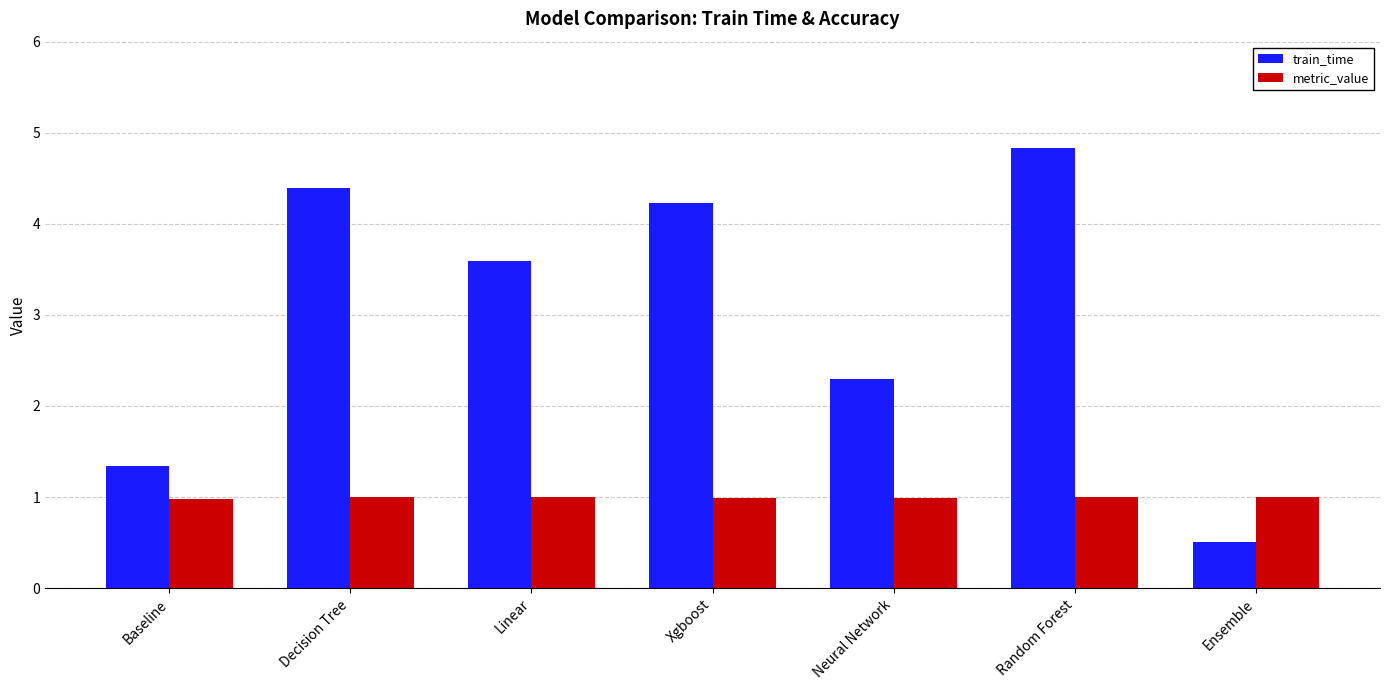

Is the value of metric_value at Linear greater than the value of train_time at Random Forest?

No